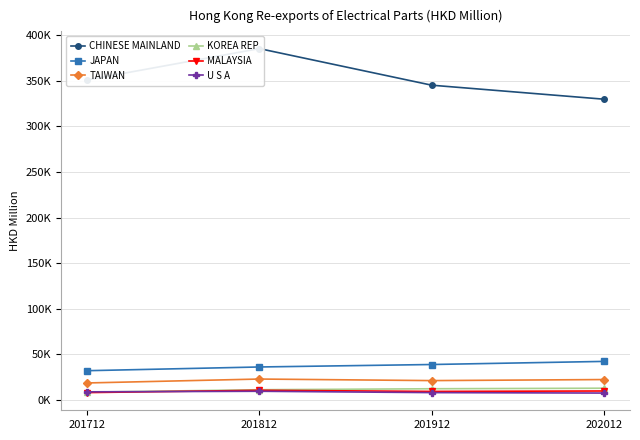

Which series ends up on top after the final intersection of U S A and MALAYSIA?

MALAYSIA